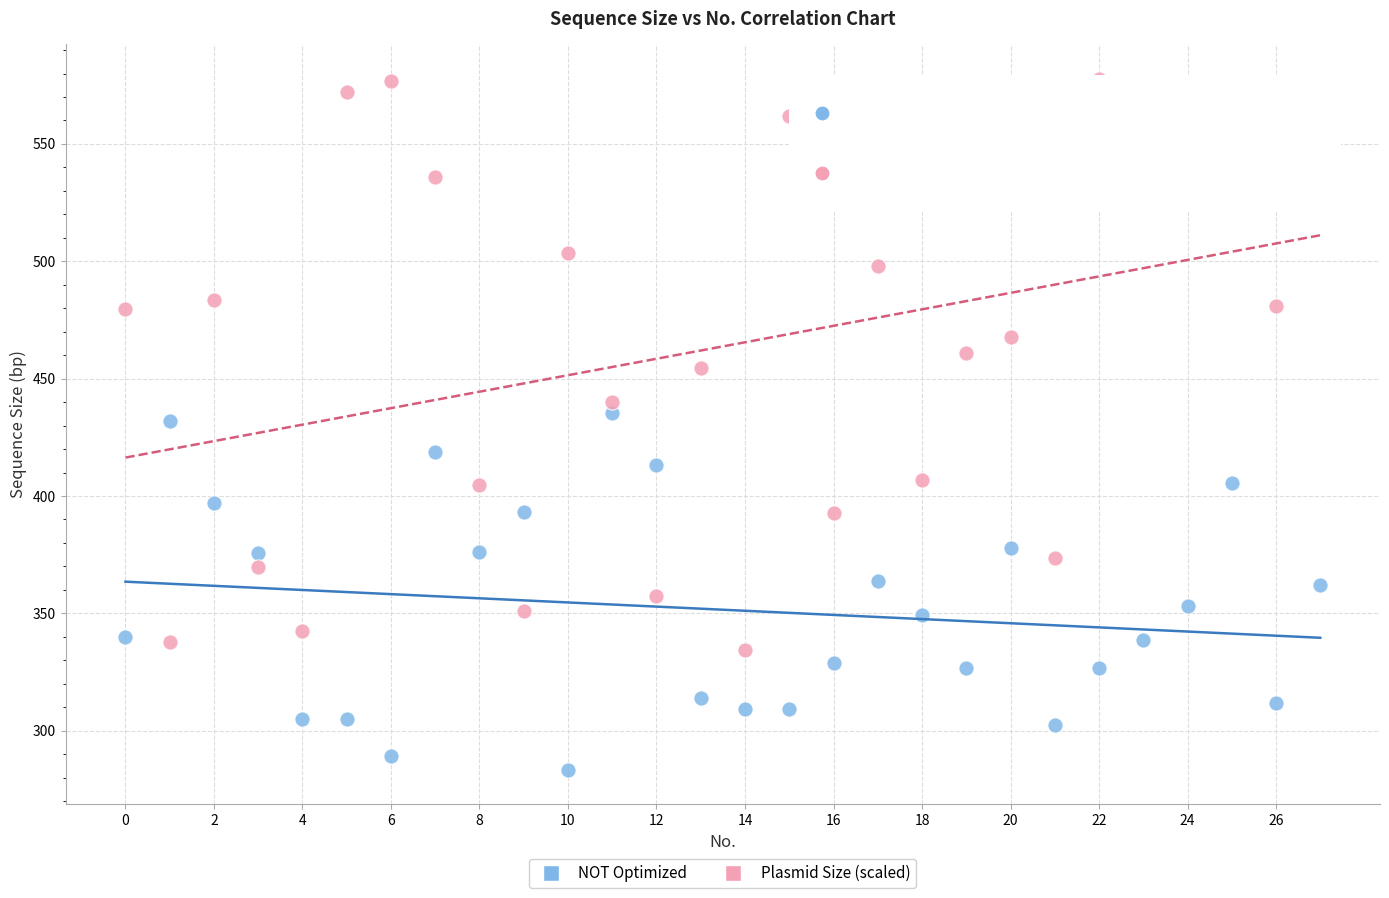

Across all data points, what is the range of Y values (max minus min)?

294.4